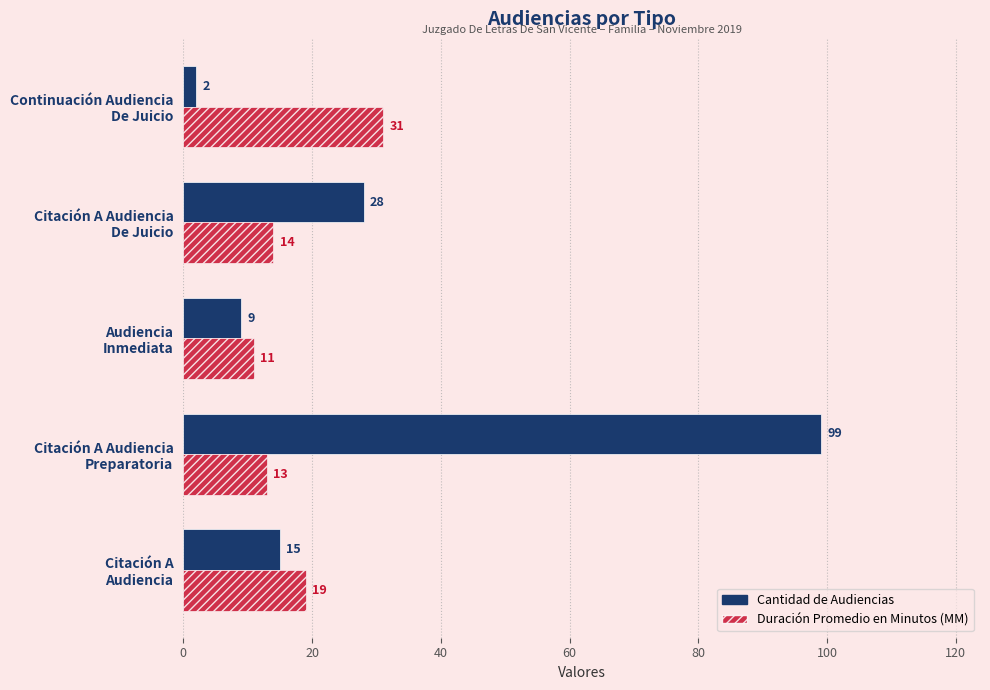

What are all the series names shown in the legend?

Cantidad de Audiencias, Duración Promedio en Minutos (MM)